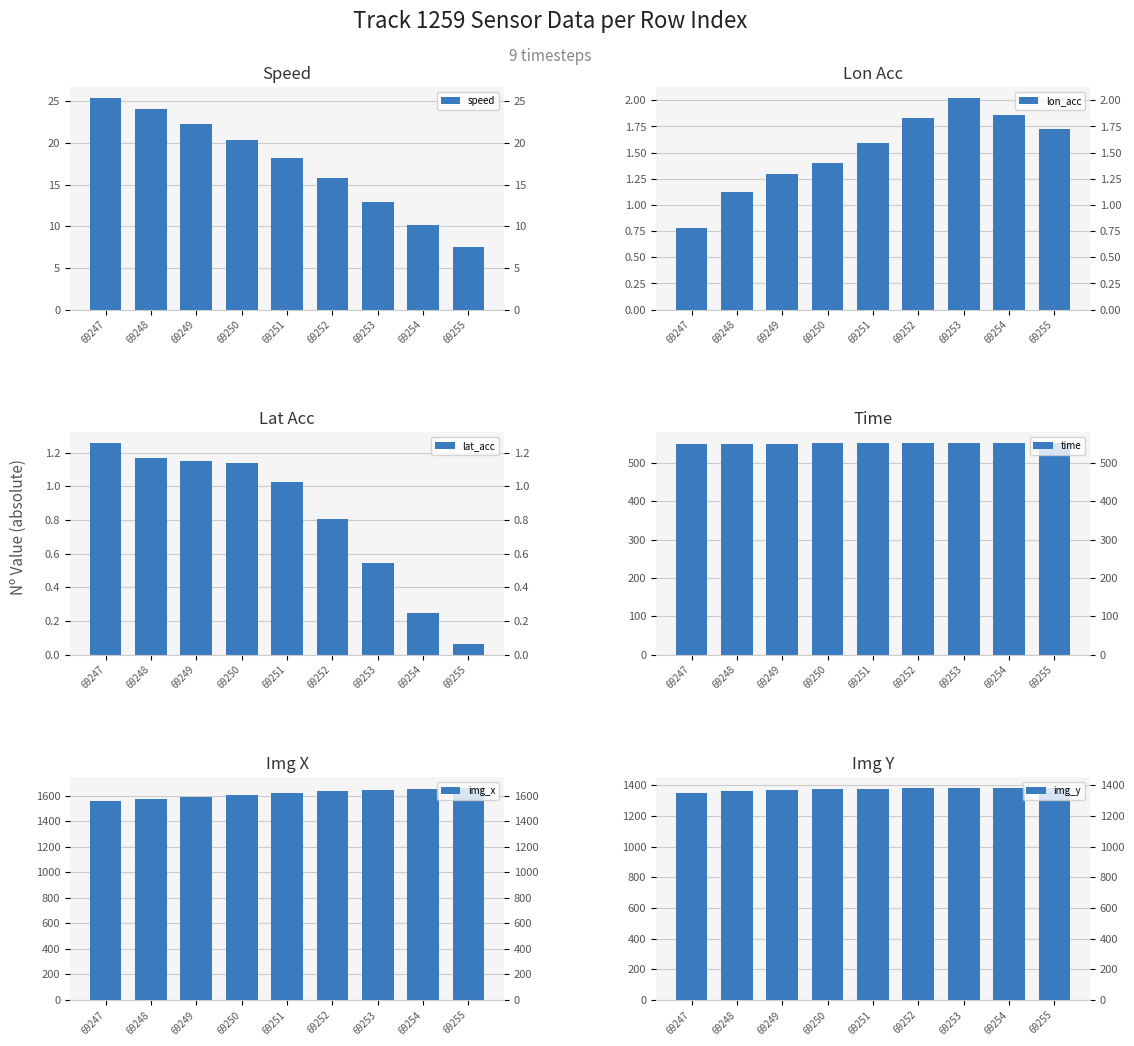

List the labels in order of lat_acc value, smallest first.

69255, 69254, 69253, 69252, 69251, 69250, 69249, 69248, 69247